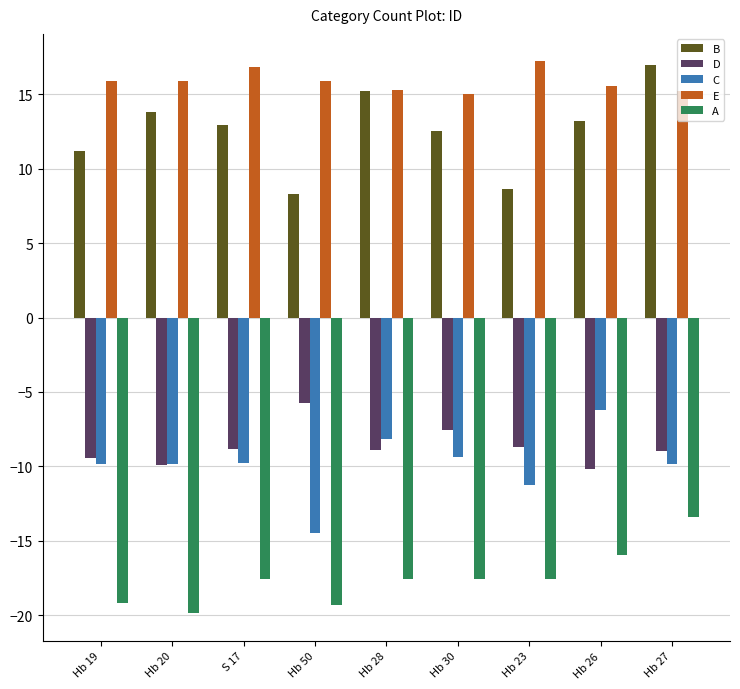

What is the minimum value shown in the chart?

-19.9